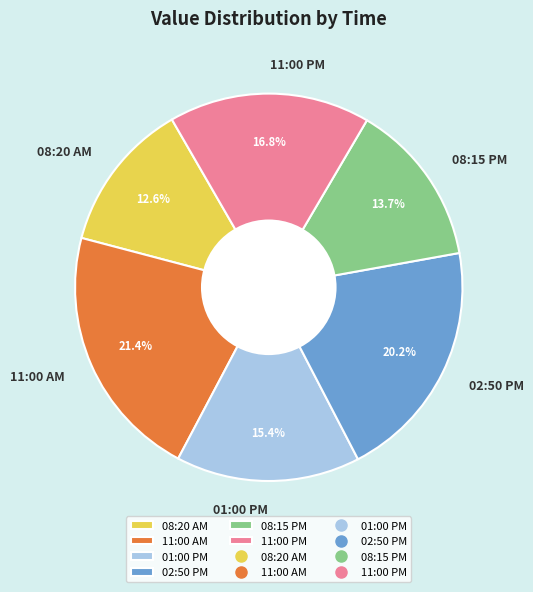

The 08:15 PM slice represents 1% of the pie. True or false?

False